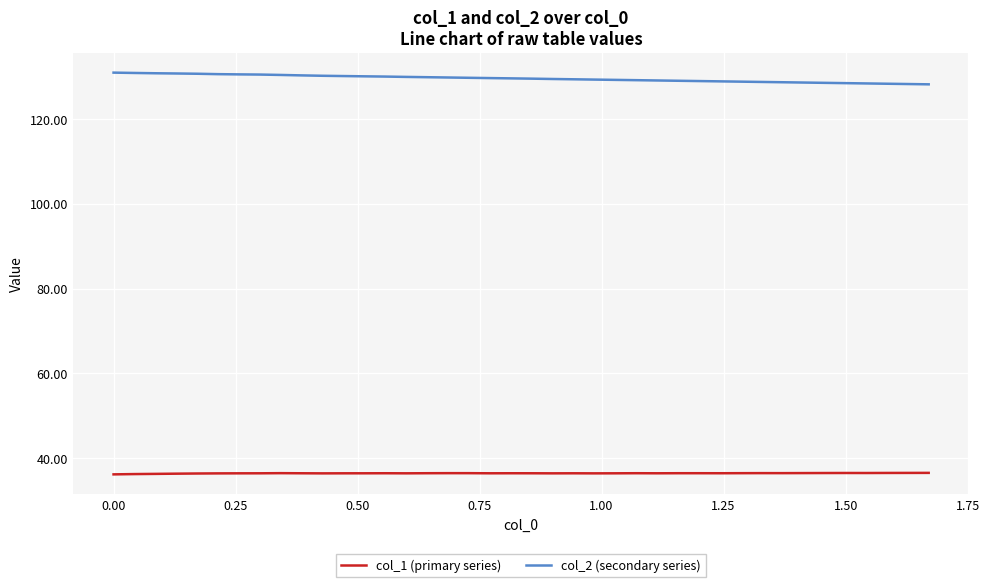

What is the average value of the col_1 (primary series) series?

36.4